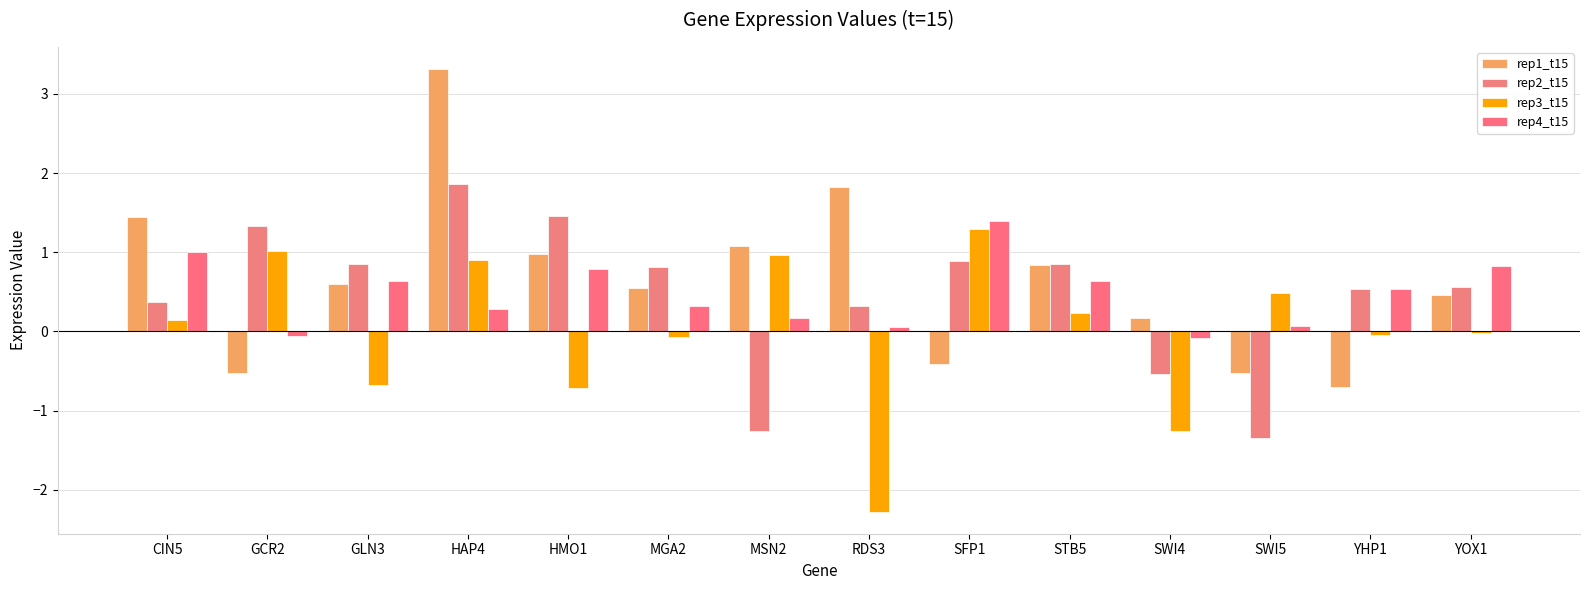

List the labels in order of rep2_t15 value, smallest first.

SWI5, MSN2, SWI4, RDS3, CIN5, YHP1, YOX1, MGA2, GLN3, STB5, SFP1, GCR2, HMO1, HAP4